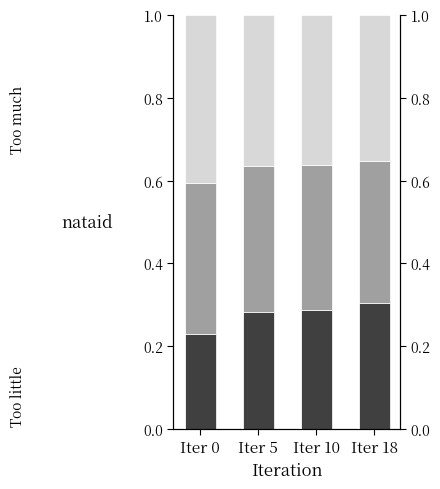

Where is Too little nearest to the value 0?

Iter 0